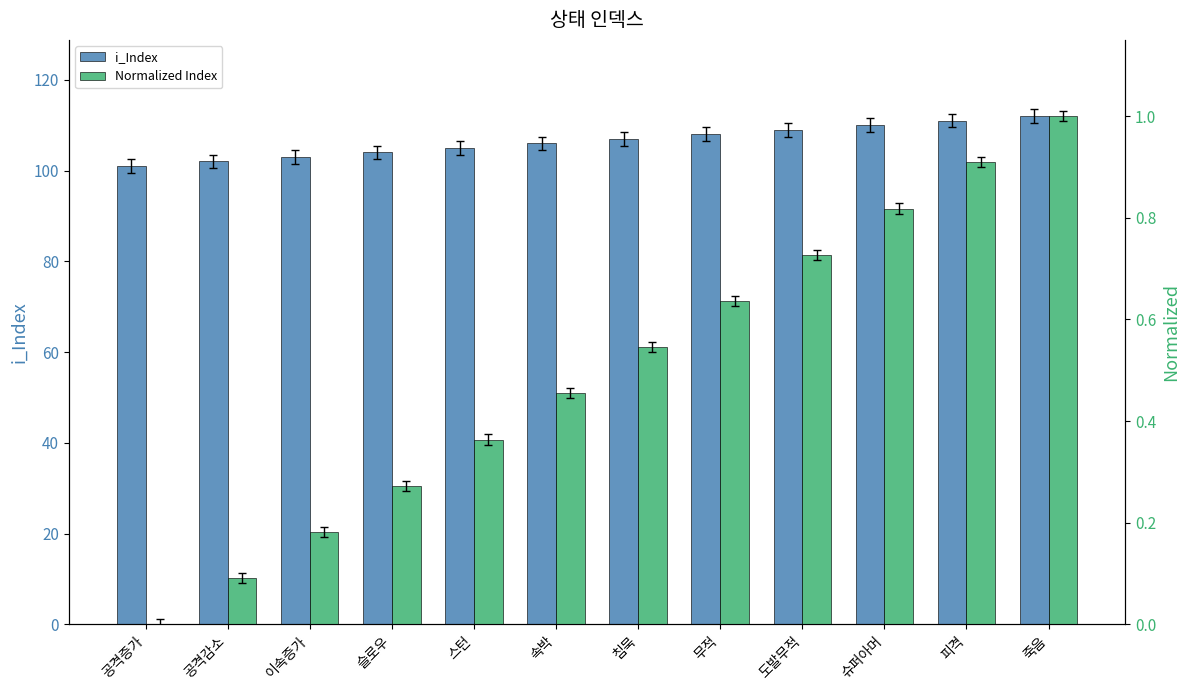

Reading left to right, list all the values displayed in this chart.

i_Index: 101.0	102.0	103.0	104.0	105.0	106.0	107.0	108.0	109.0	110.0	111.0	112.0
Normalized Index: 0.0	0.1	0.2	0.3	0.4	0.5	0.5	0.6	0.7	0.8	0.9	1.0